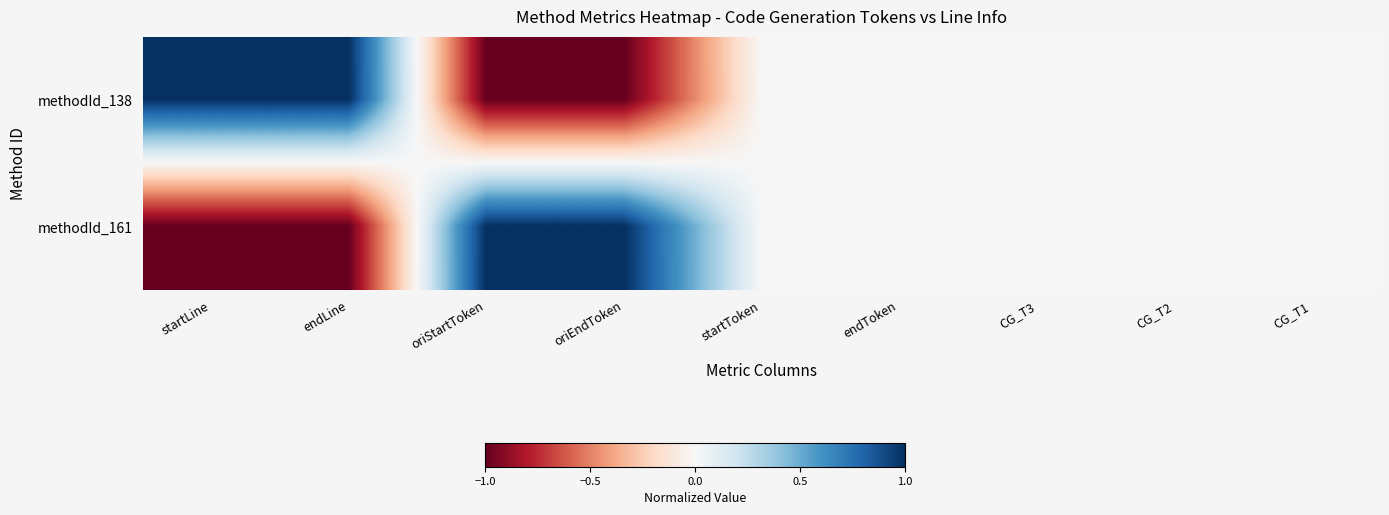

Reading left to right, list all the values displayed in this chart.

methodId_138: startLine=1	endLine=1	oriStartToken=-1	oriEndToken=-1	startToken=0	endToken=0	CG_T3=0	CG_T2=0	CG_T1=0
methodId_161: startLine=-1	endLine=-1	oriStartToken=1	oriEndToken=1	startToken=0	endToken=0	CG_T3=0	CG_T2=0	CG_T1=0